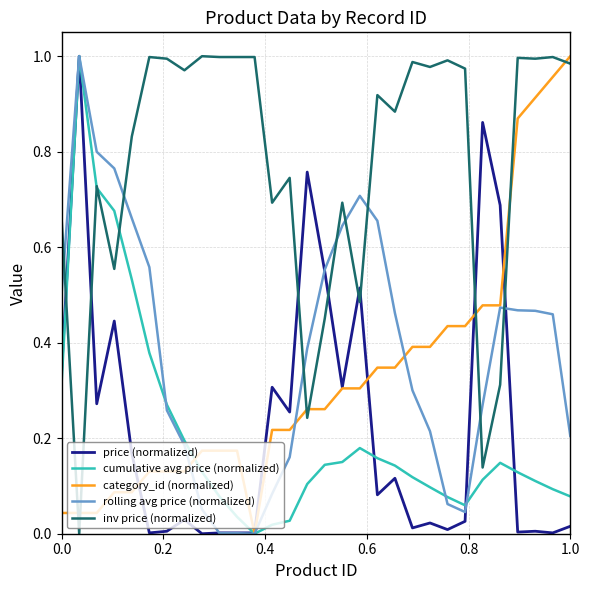

Which series has the largest total across all categories?

inv price (normalized)